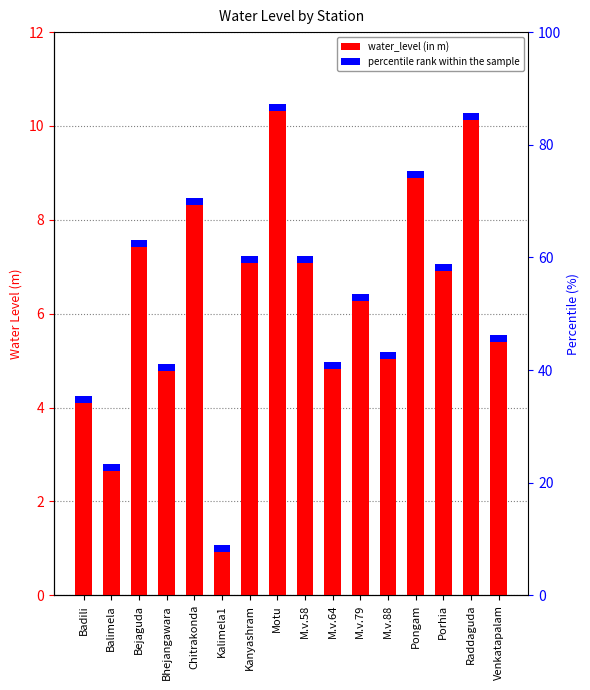

Approximately how many times larger is the value at Bhejangawara compared to Badili?

1.2